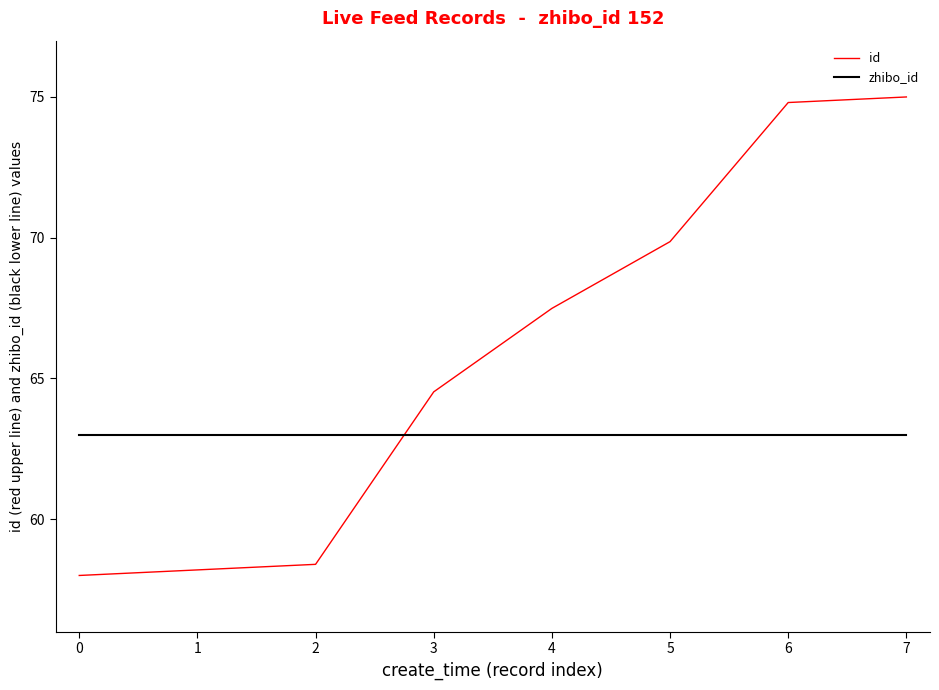

Where do zhibo_id and id first cross each other?

2 and 3